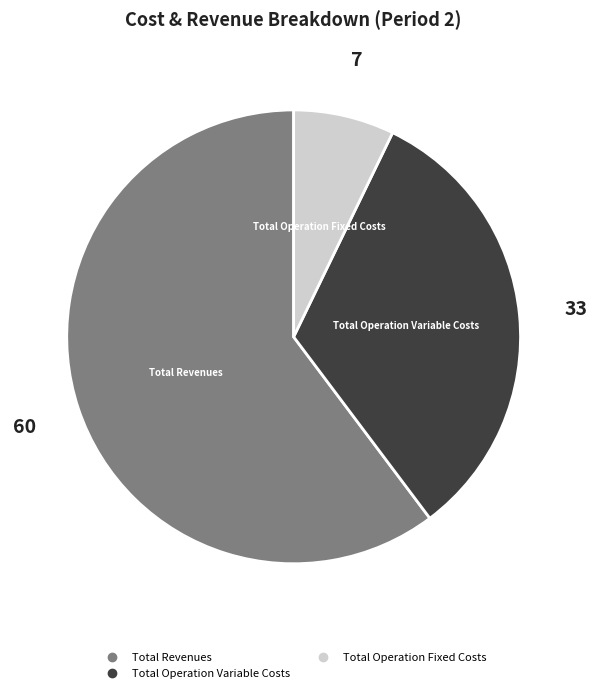

Is there a majority slice in this chart?

Yes